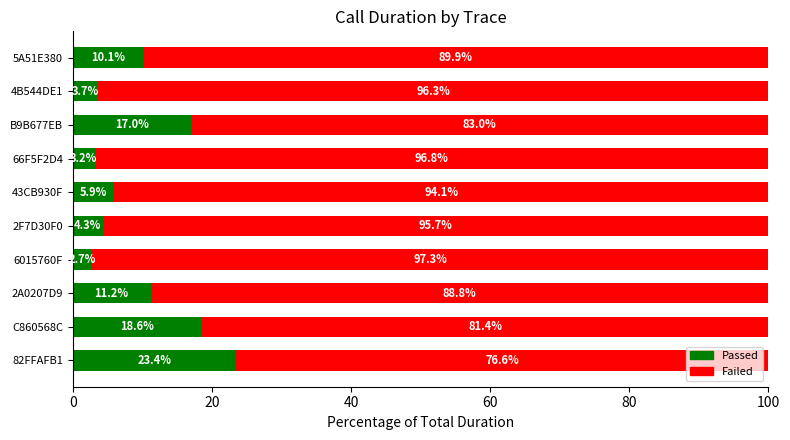

The Passed series shows 23.4 at 82FFAFB1. True or false?

True